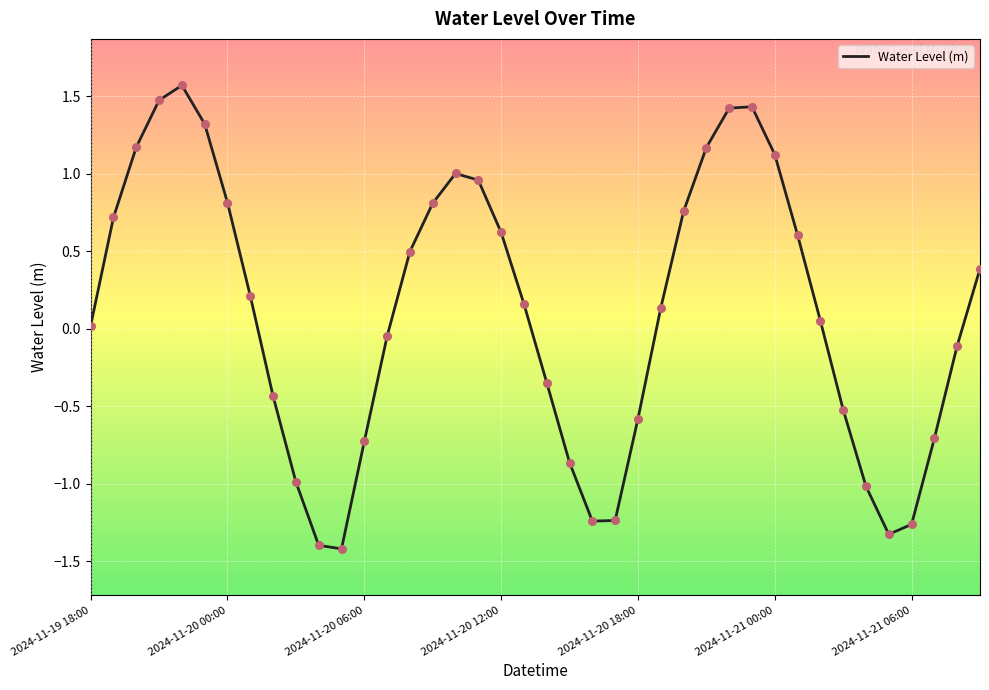

What is the smallest value displayed?

-1.4